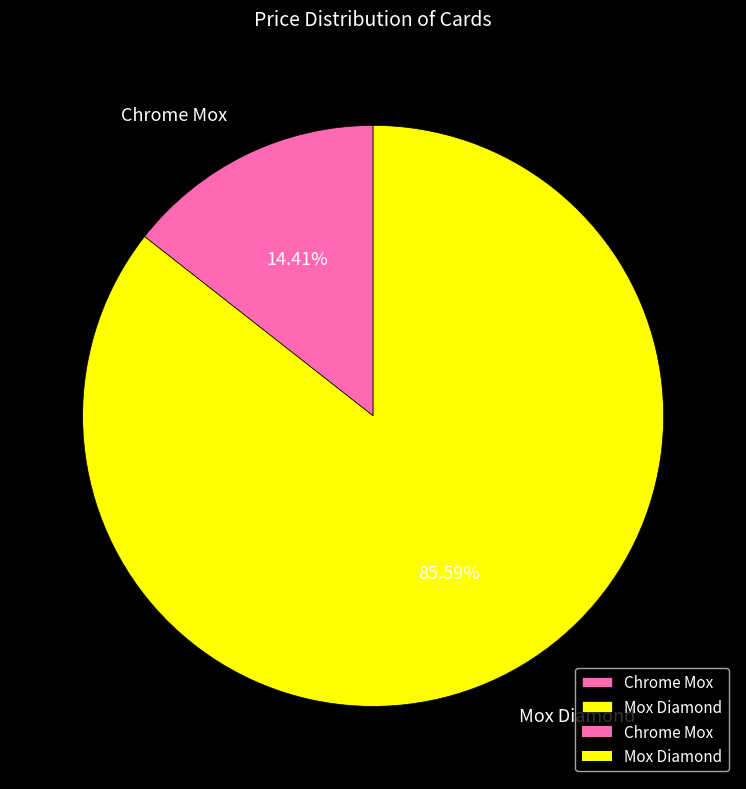

What percentage is the Chrome Mox slice, to the nearest percent?

14%